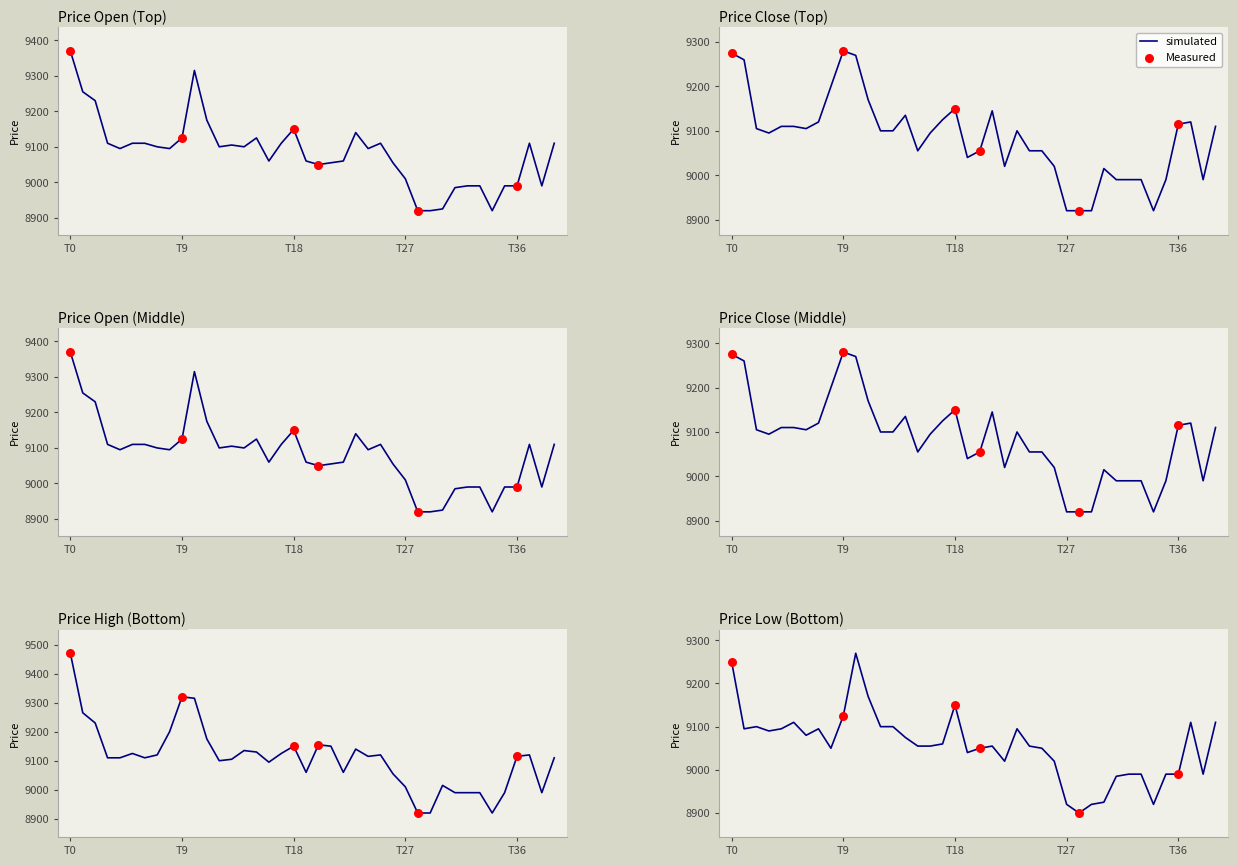

Which series reaches the maximum Y coordinate?

high